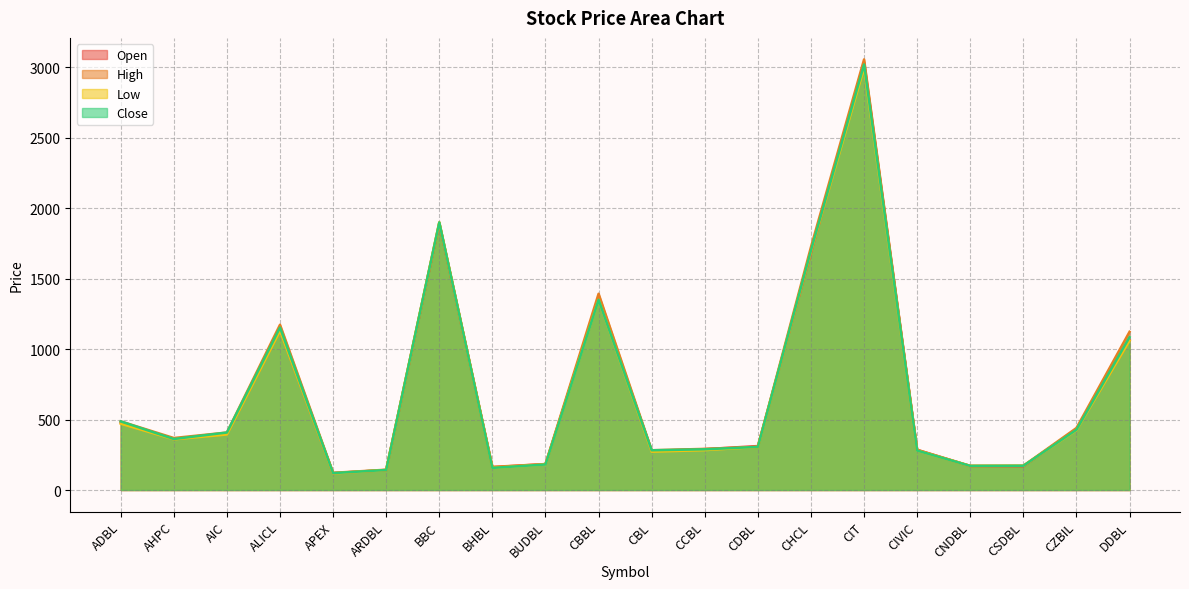

True or false: Low and Close cross at least once.

False